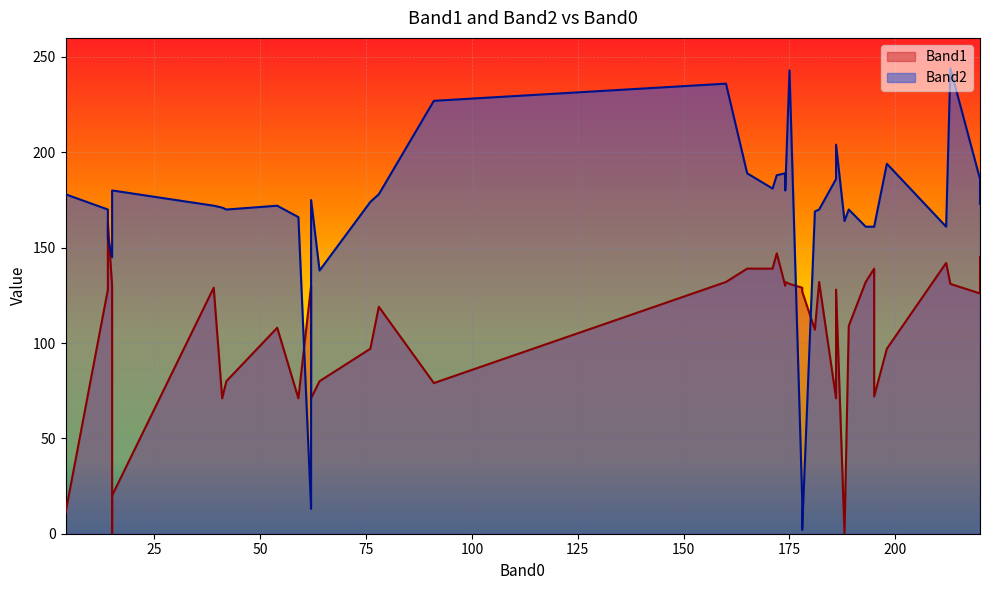

What is the label of the 23rd point from the left?

172